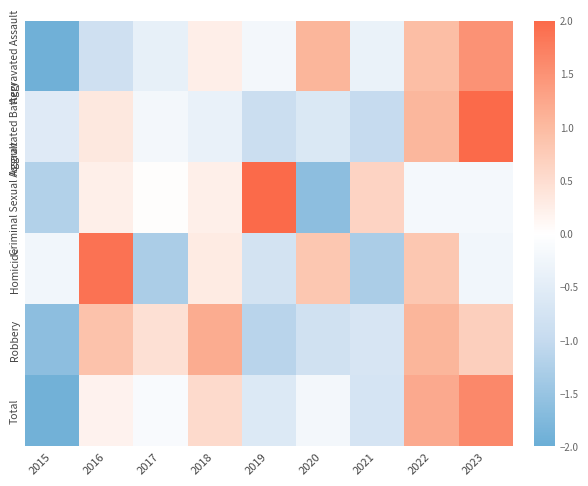

Between 2019 and 2022, which series saw the biggest shift?

Criminal Sexual Assault